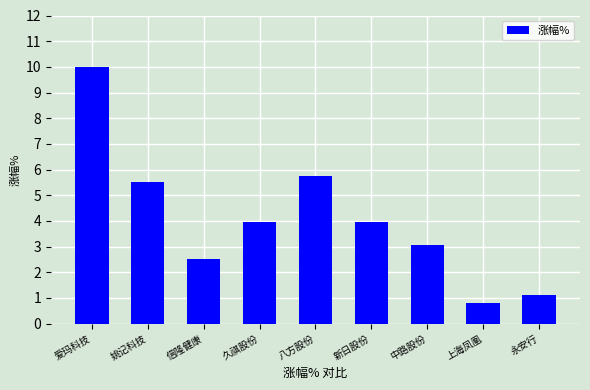

How many data points are less than 3?

3